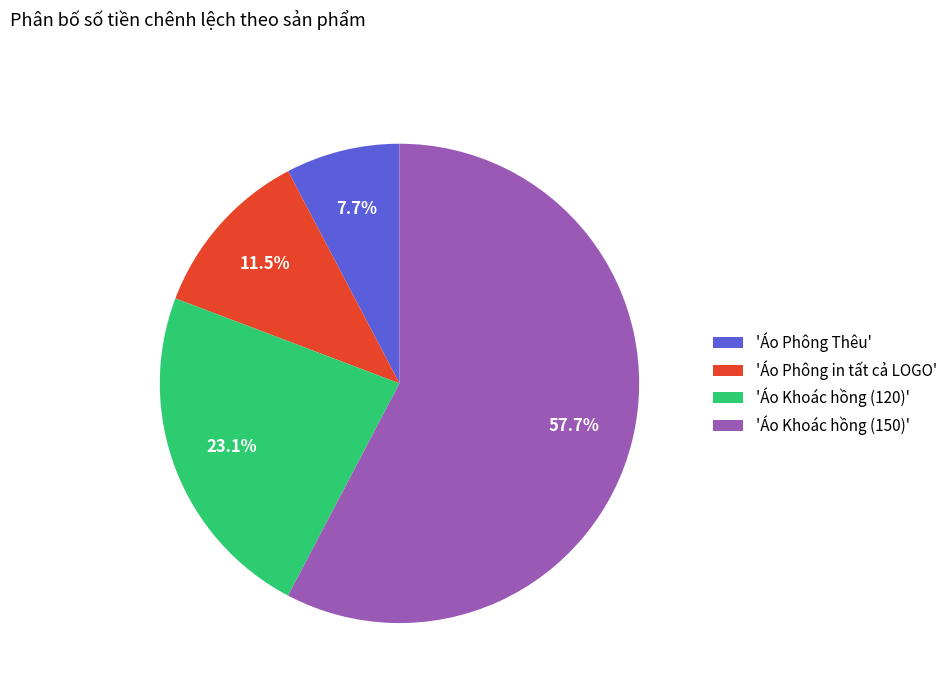

Rank the categories by value from highest to lowest.

'Áo Khoác hồng (150)', 'Áo Khoác hồng (120)', 'Áo Phông in tất cả LOGO', 'Áo Phông Thêu'